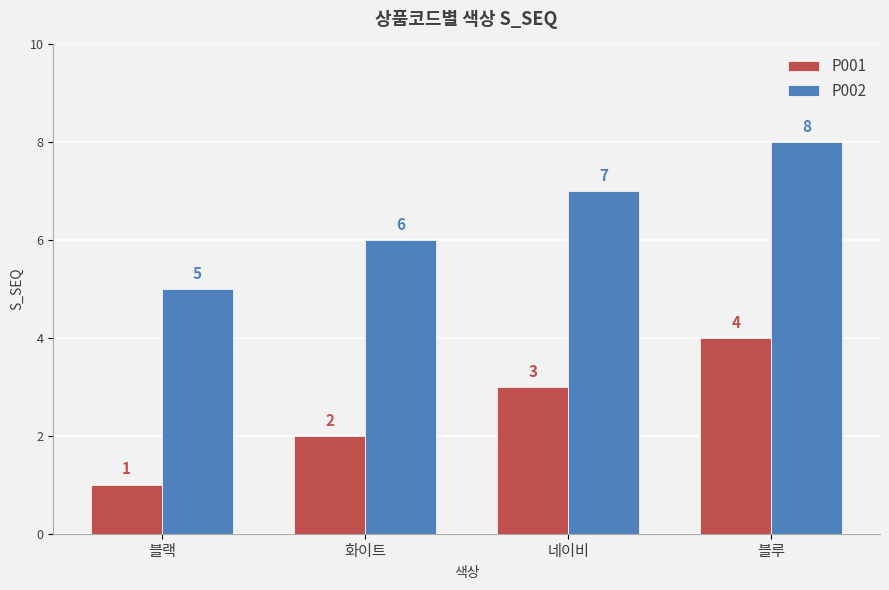

Reading right to left, transcribe all the data shown in this chart.

P001: 4	3	2	1
P002: 8	7	6	5